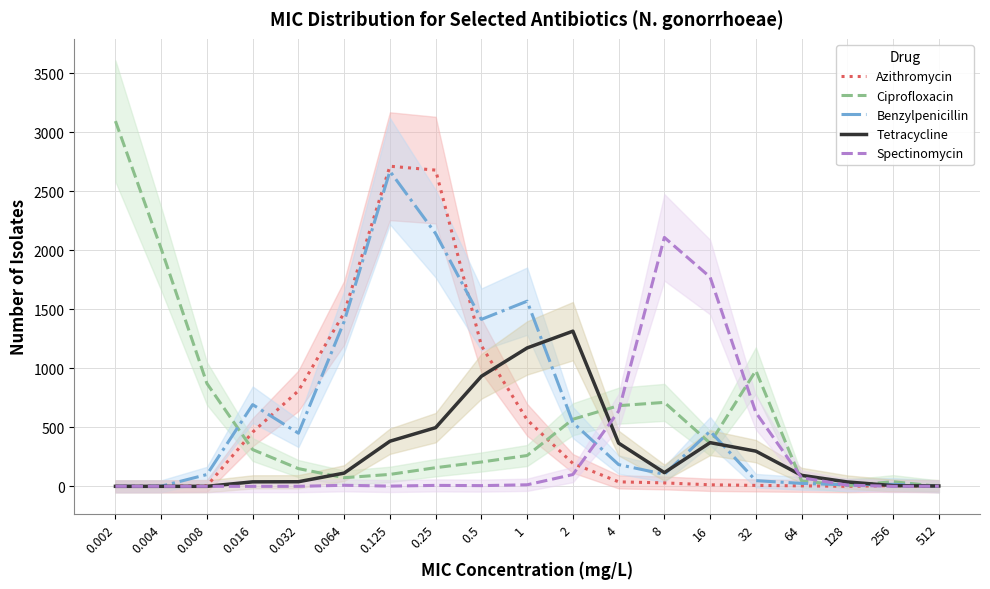

What is the difference between the highest and lowest values at 1?

1555